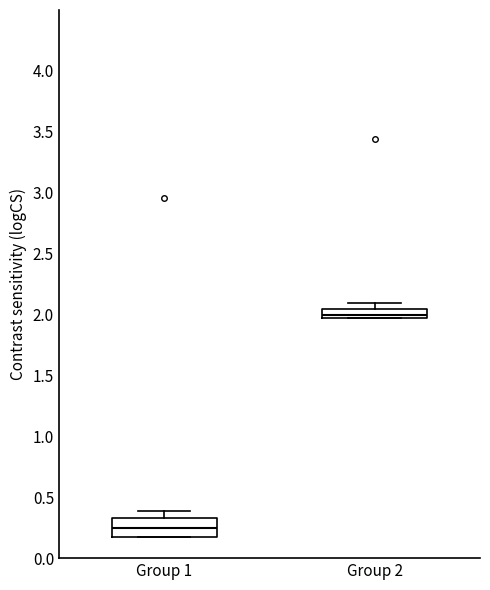

Which box has the lowest median line?

Group 1